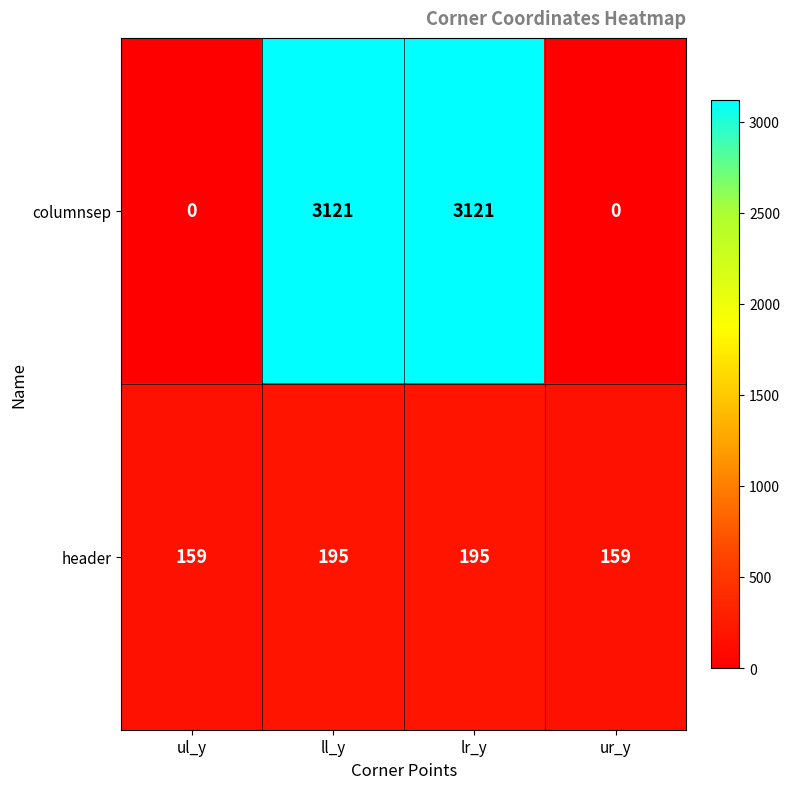

What is the total value across all series at ll_y?

3316